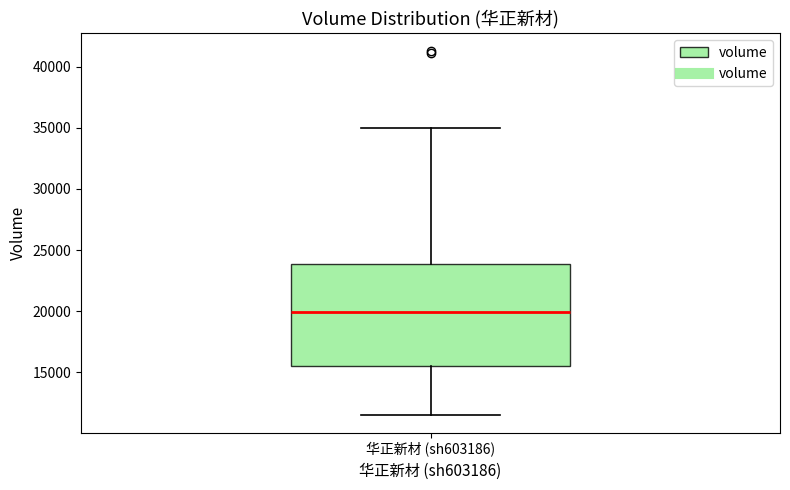

Transcribe this box plot: give where the median line is, the range the box spans, and where the two whiskers end, as read against the y-axis. The values are not printed on the chart, so give them approximately, as read against the axis.

median 20000, box 15500 to 24000, whiskers 11500 to 35000